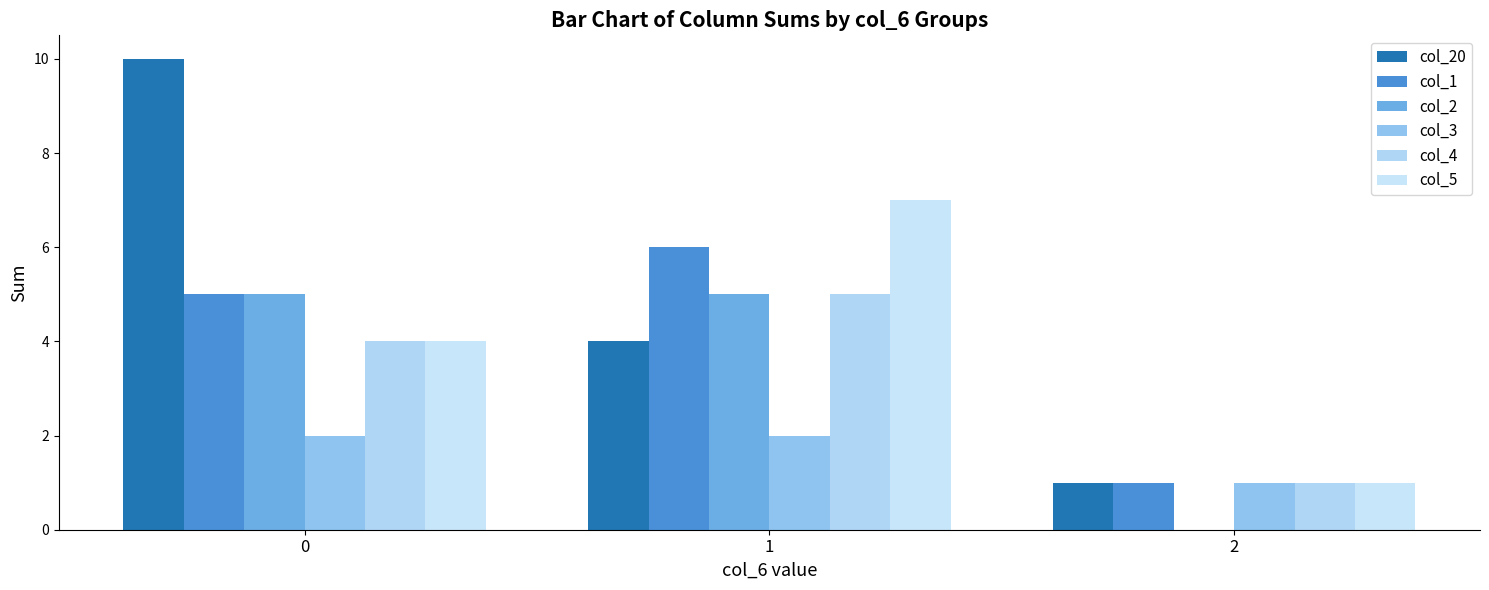

What is the difference between the highest and lowest values at 0?

8